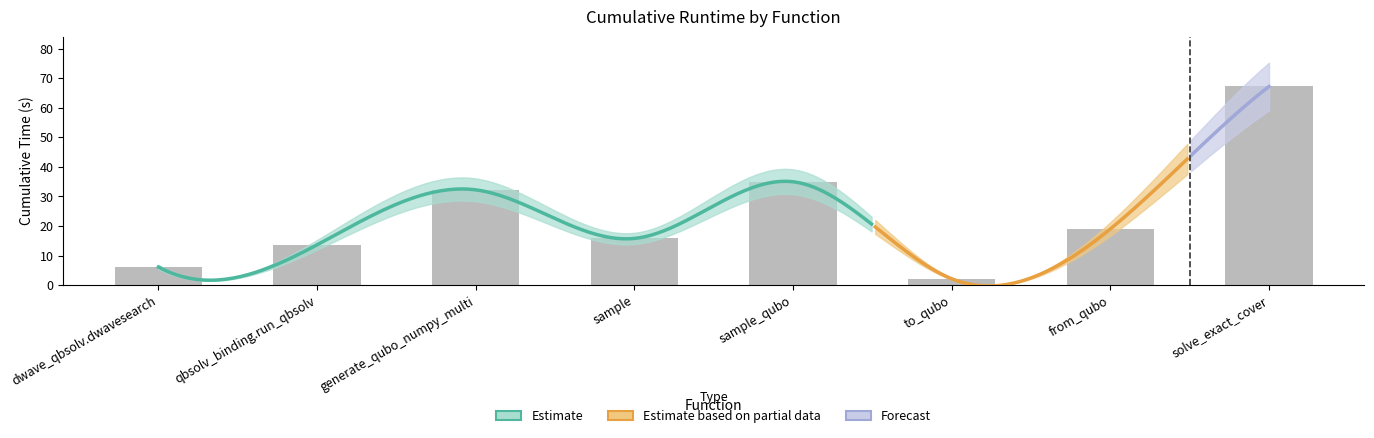

What is the label of the 7th bar from the left?

from_qubo